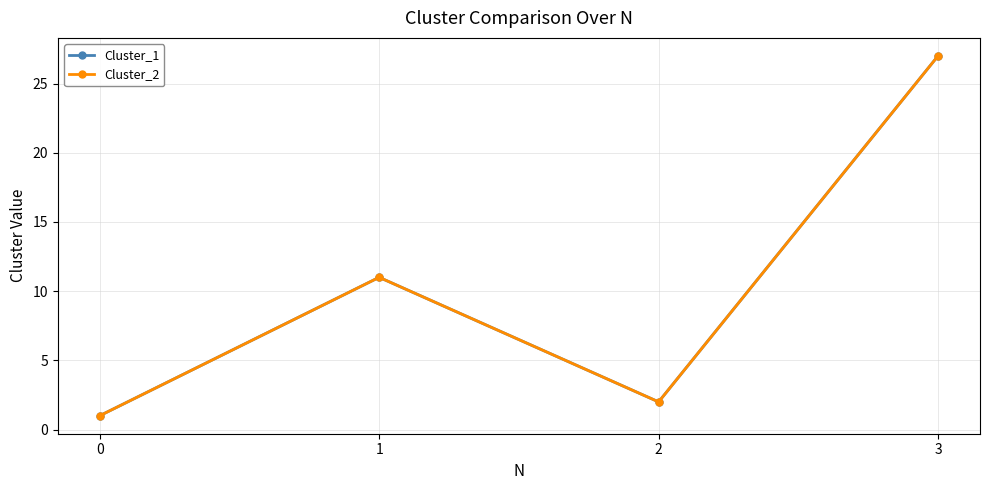

Reading left to right, what are all the values shown in this chart?

Cluster_1: 1	11	2	27
Cluster_2: 1	11	2	27